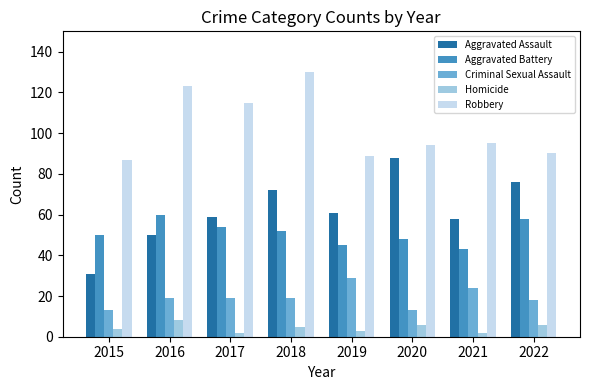

The Robbery series shows 130 at 2018. True or false?

True